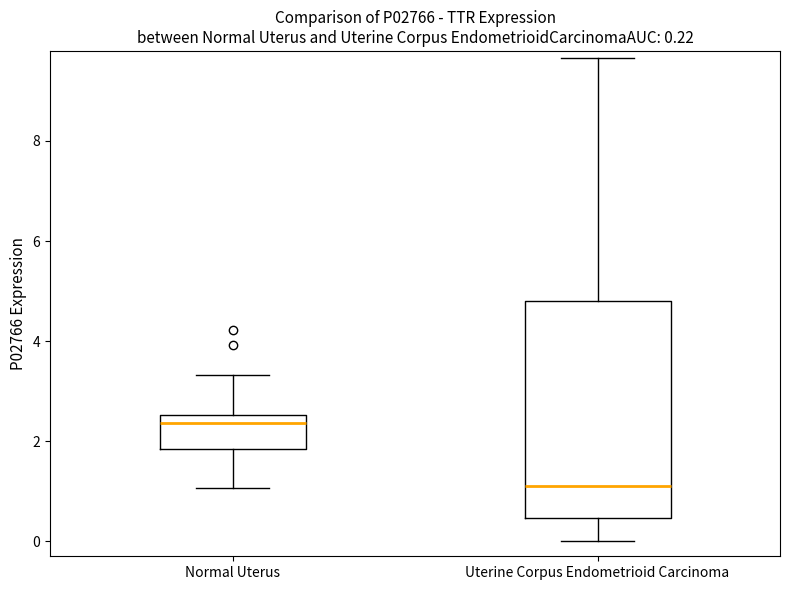

Which box is the tallest, from its lower edge to its upper edge?

Uterine Corpus Endometrioid Carcinoma